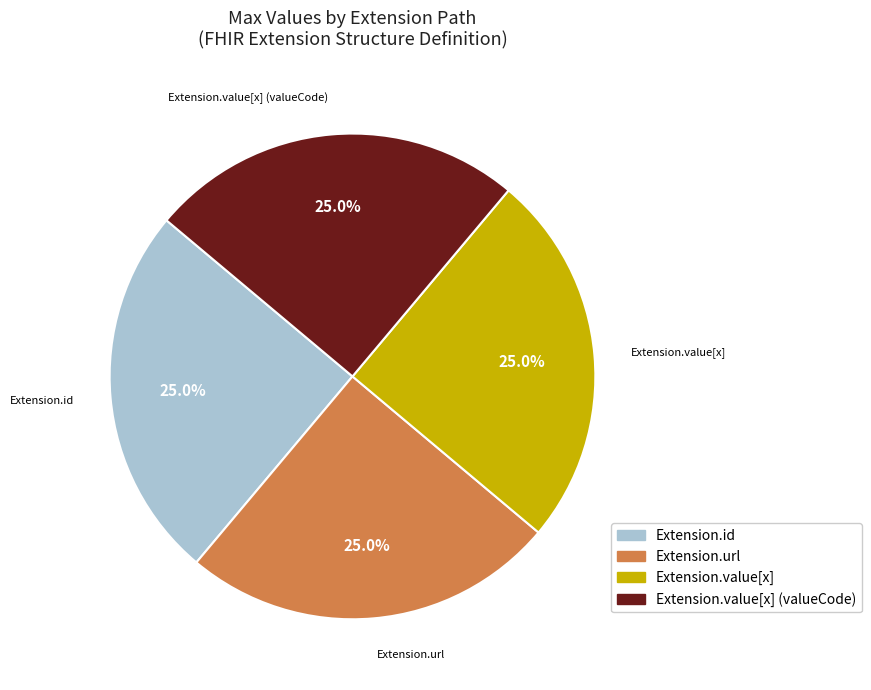

Does any single category account for the majority?

No